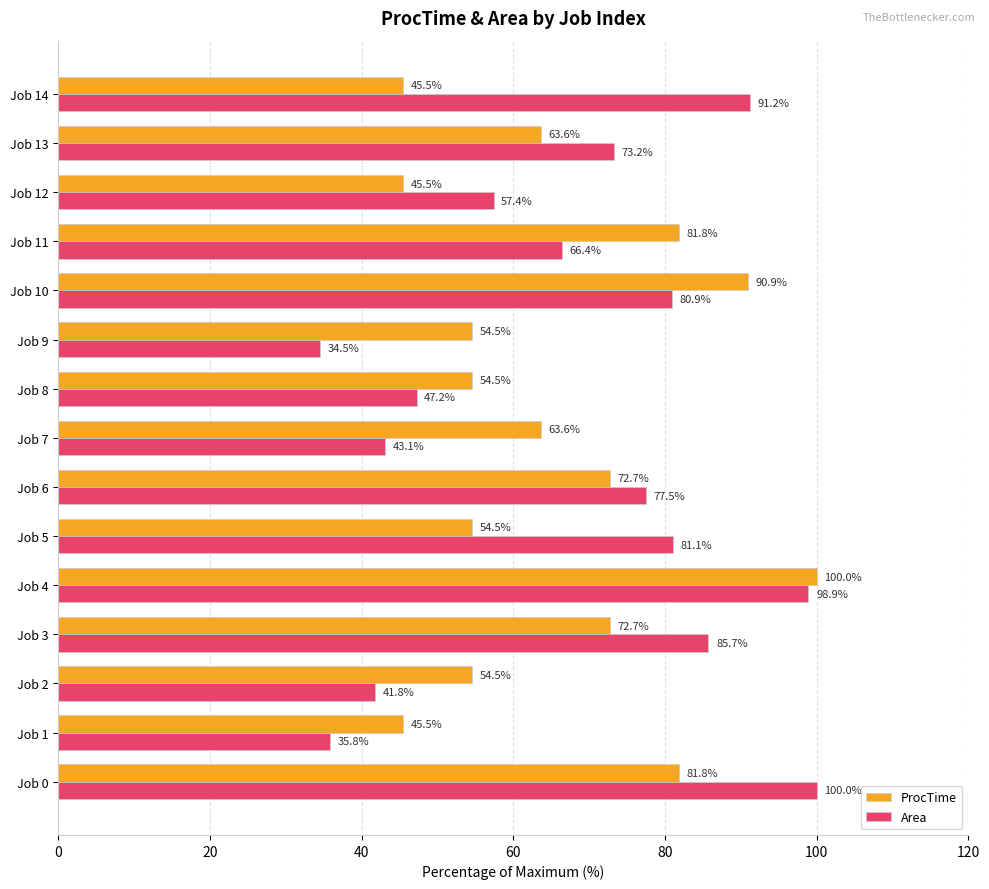

At which label does ProcTime reach its peak?

Job 4